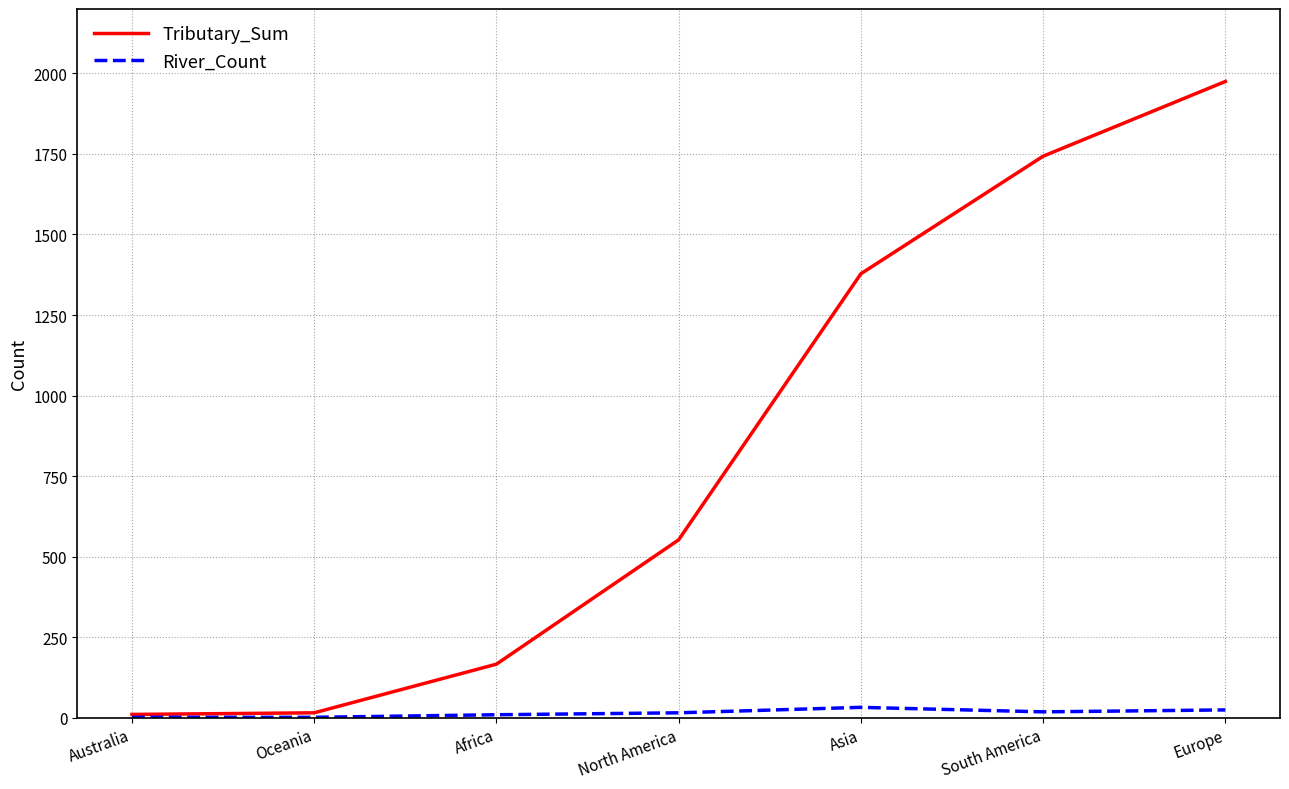

What position from the right is Africa?

5